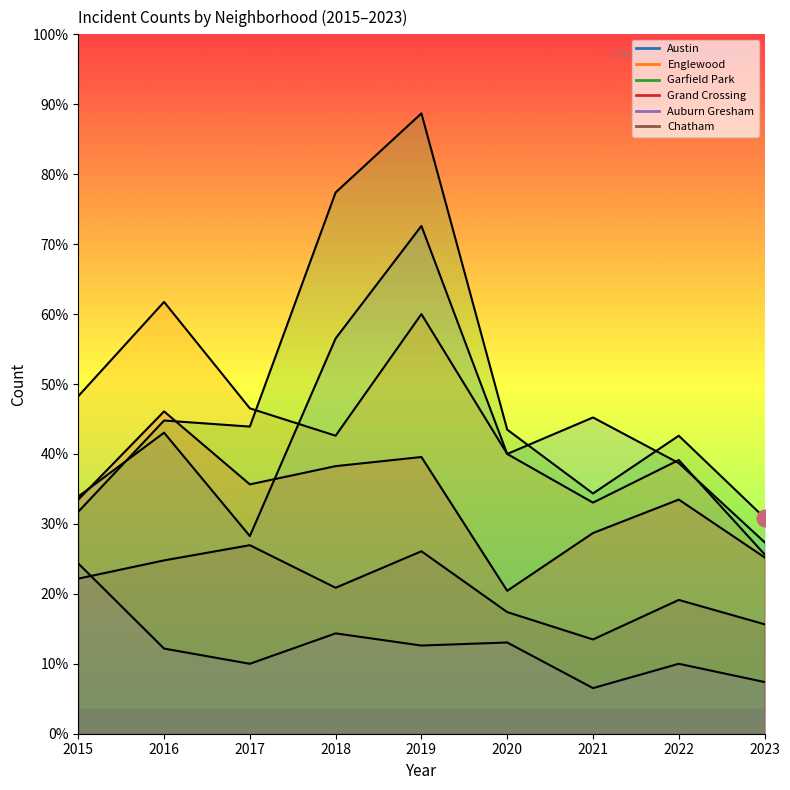

At 2018, list the series in order from largest to smallest.

Garfield Park, Austin, Englewood, Grand Crossing, Chatham, Auburn Gresham